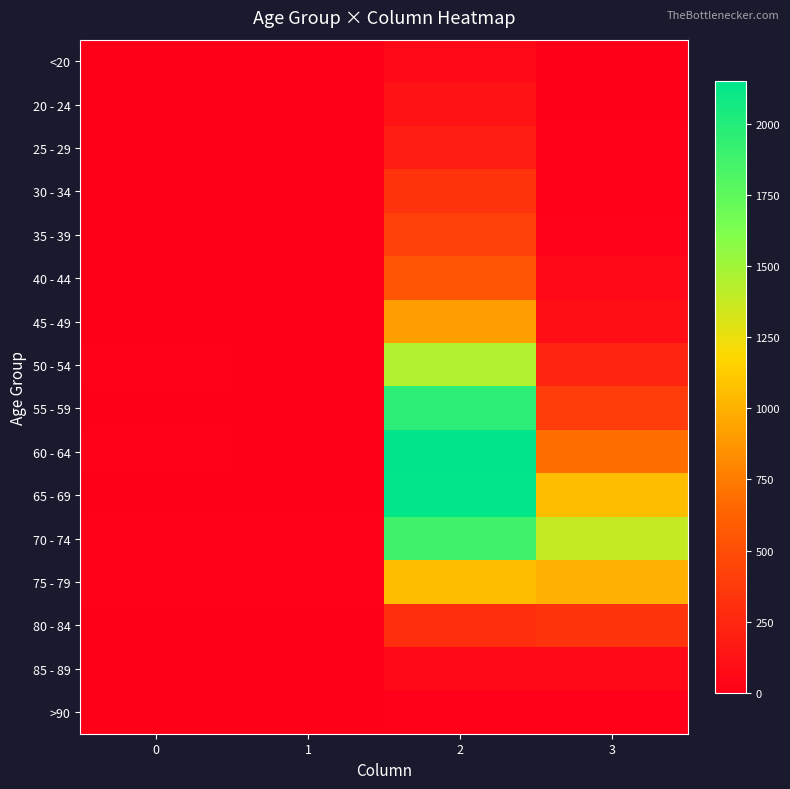

Count the number of categories in the chart.

4